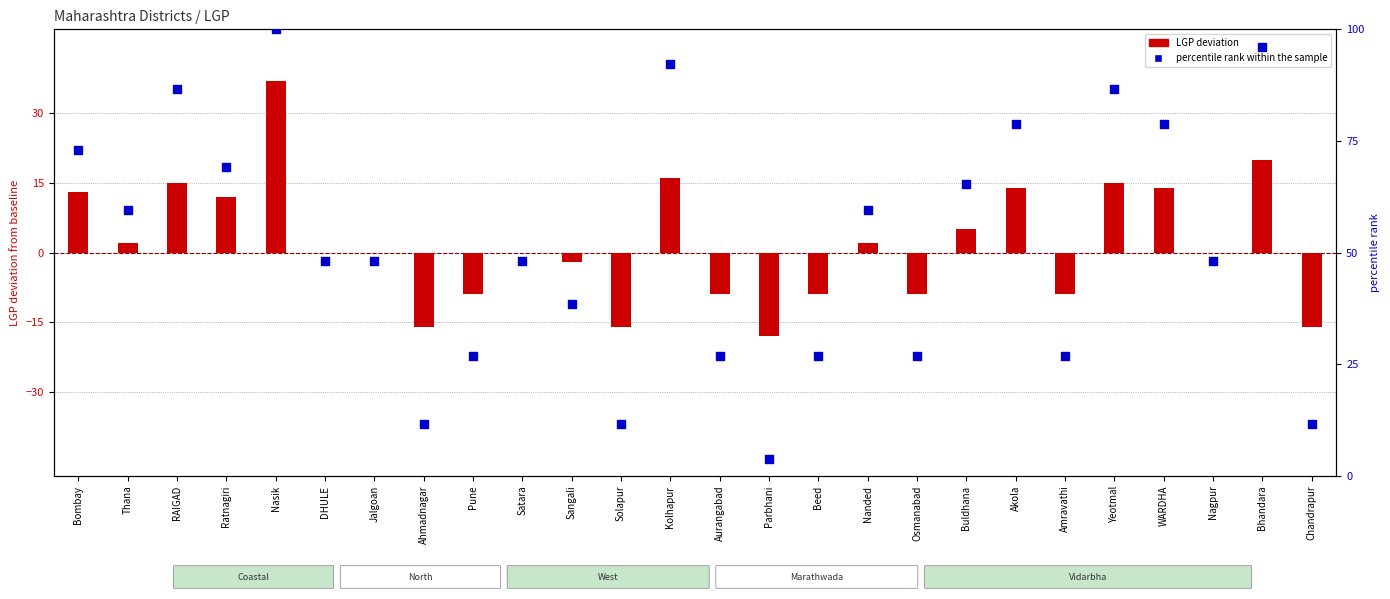

What is the total value across all series at Satara?

48.1